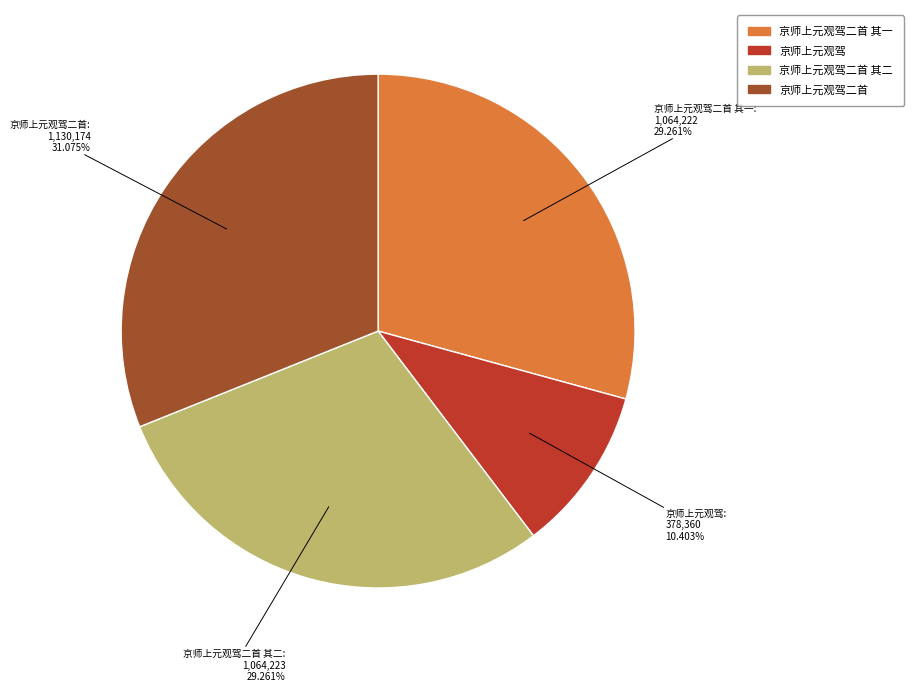

Is there any slice that represents more than half of the pie?

No